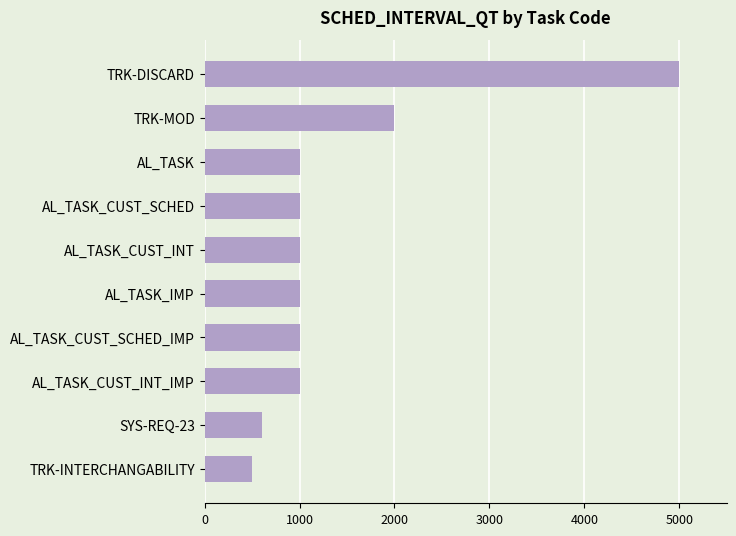

Are the bars grouped side by side (vs. stacked)?

No